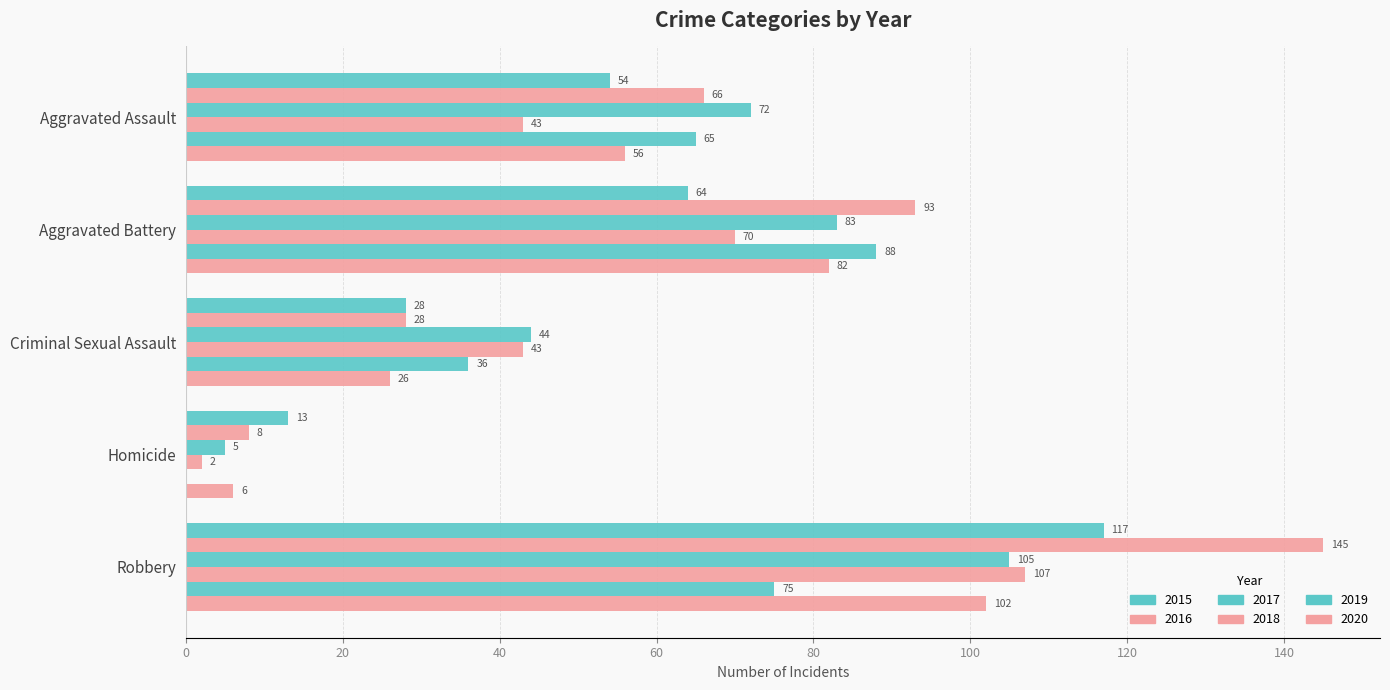

What is the total value across all series at Homicide?

34